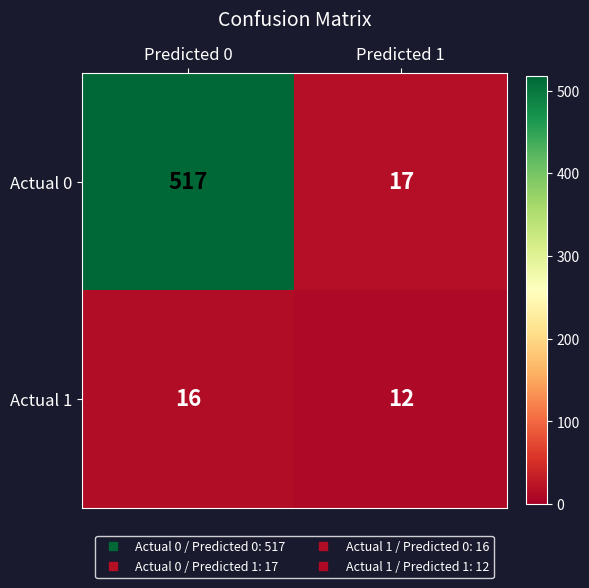

At how many categories does at least one series exceed 320?

1